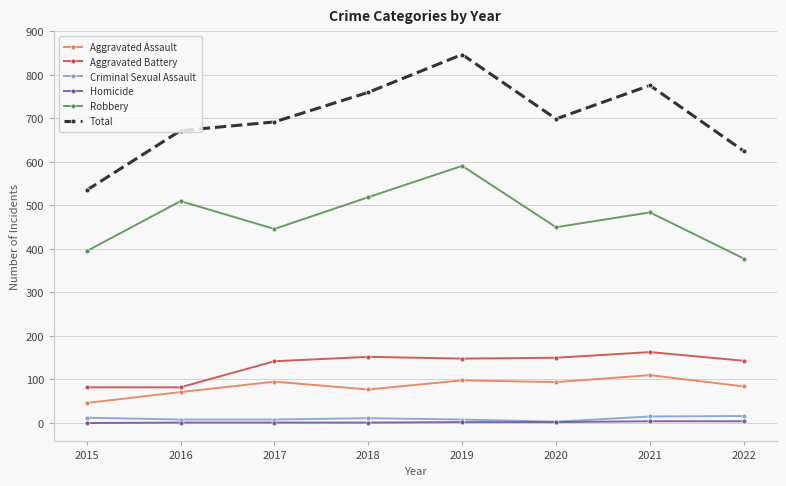

How many lines are shown in the chart?

6